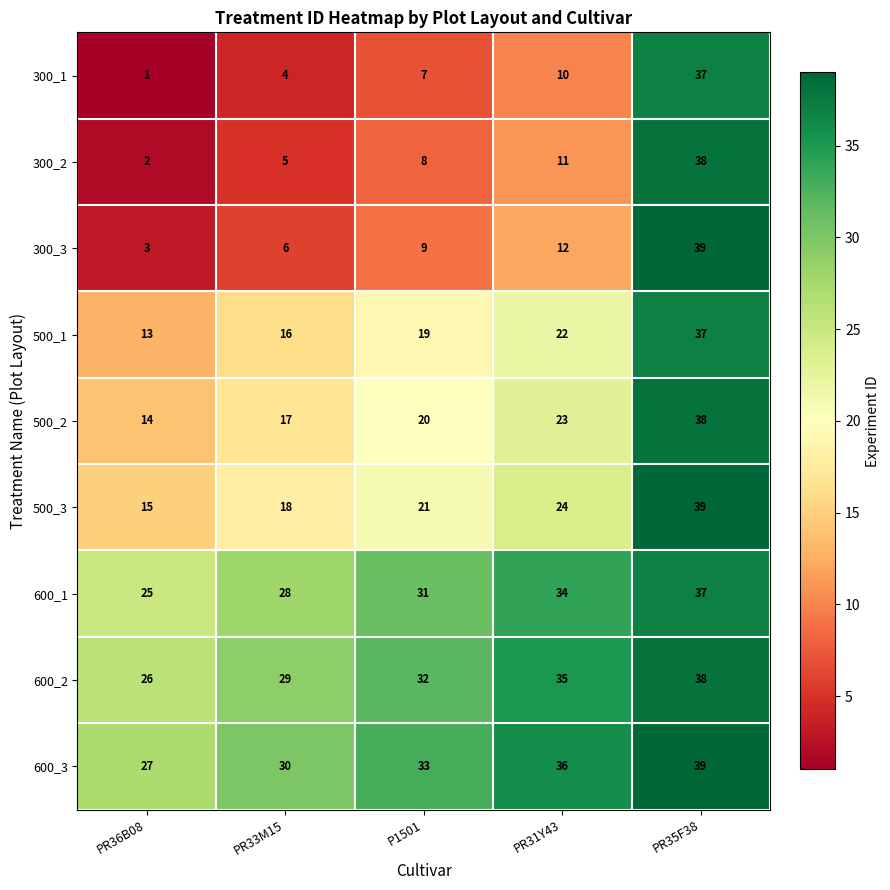

Rank the series at PR33M15 from lowest to highest value.

300_1, 300_2, 300_3, 500_1, 500_2, 500_3, 600_1, 600_2, 600_3